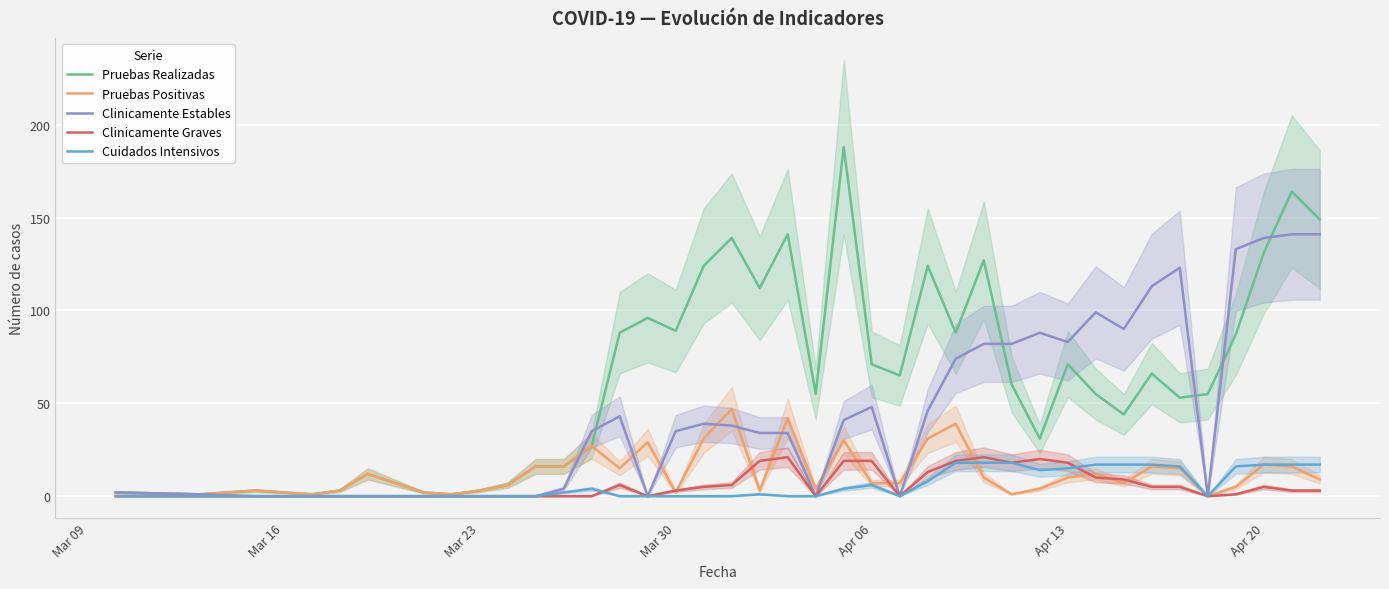

True or false: Clinicamente Graves has a value of 18 at Apr 13.

True